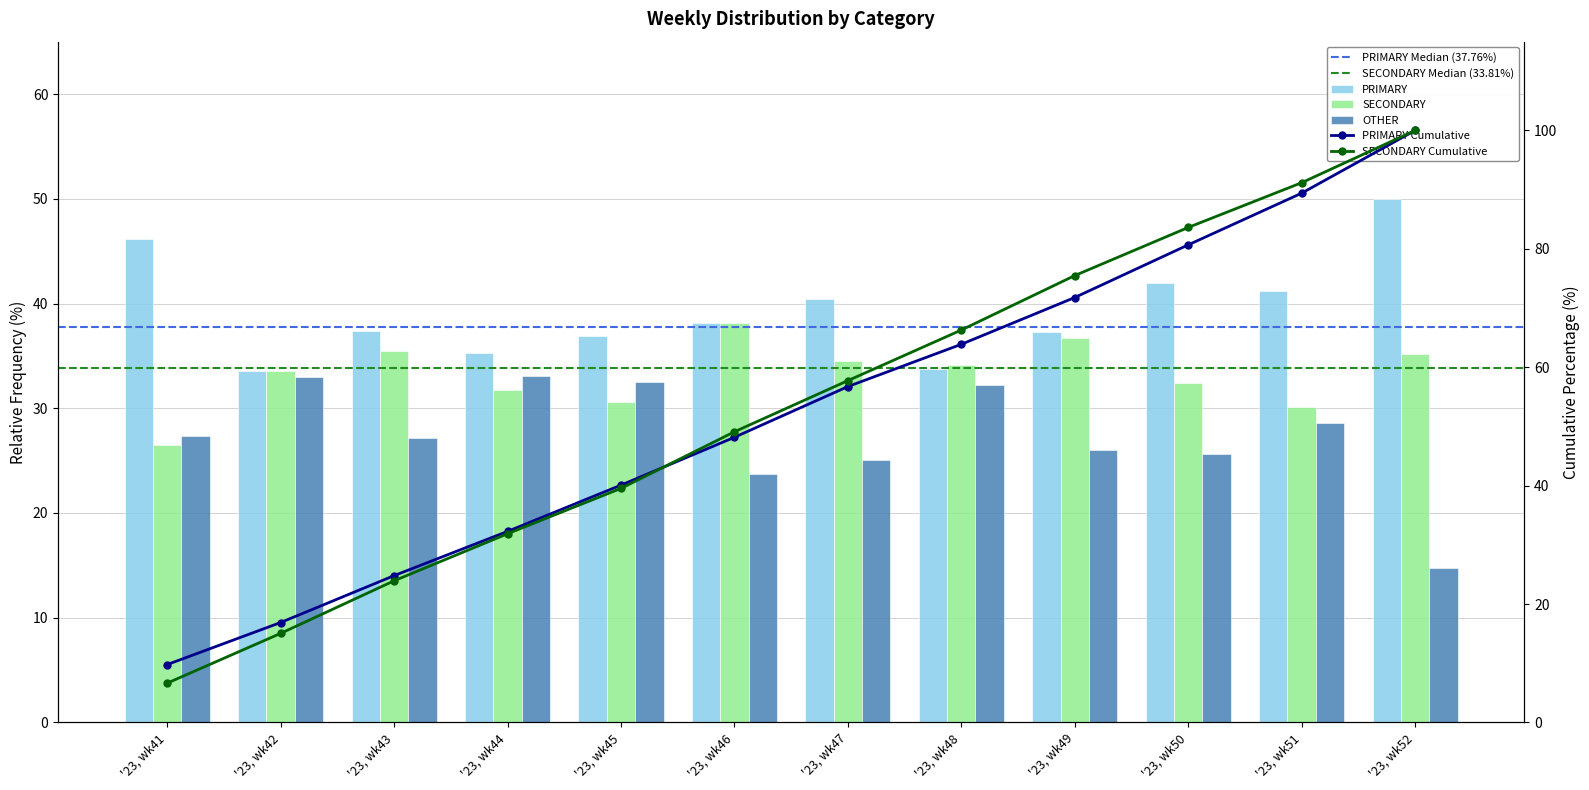

What is the difference between the second highest and second lowest values in the PRIMARY series?

12.4